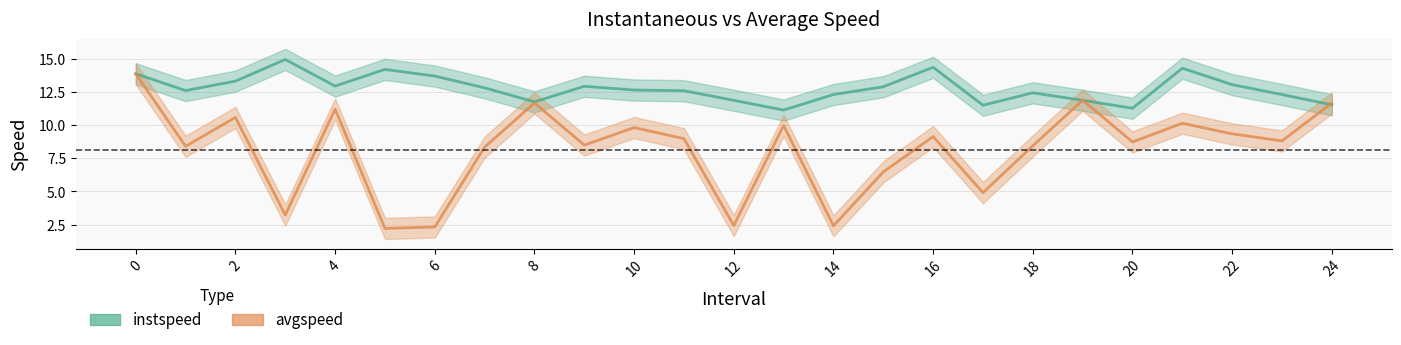

In instspeed, how many points are lower than both neighbors (excluding endpoints)?

6